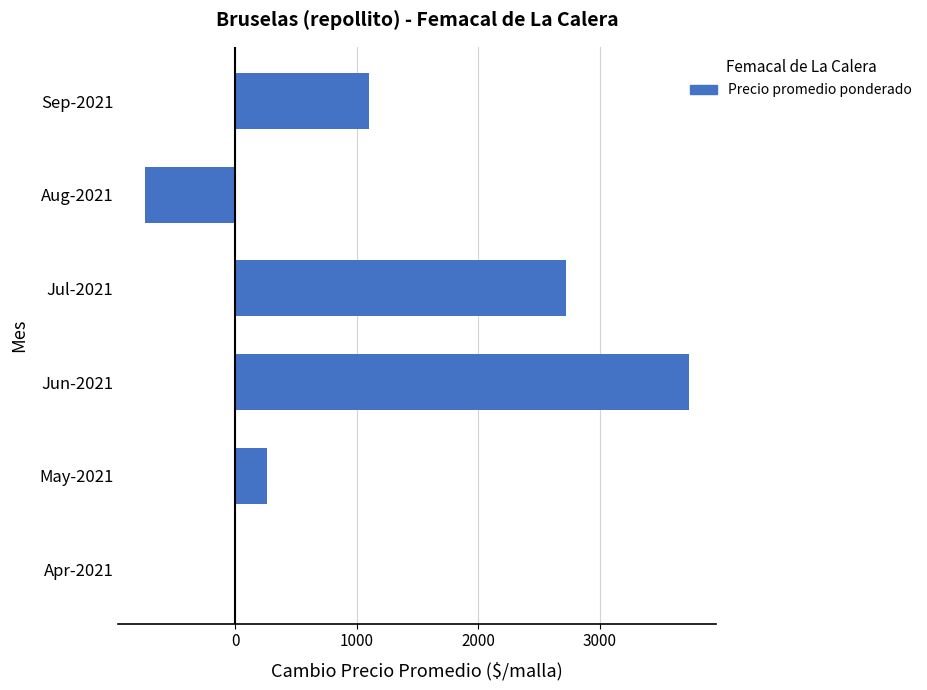

Does the chart contain stacked bars?

No